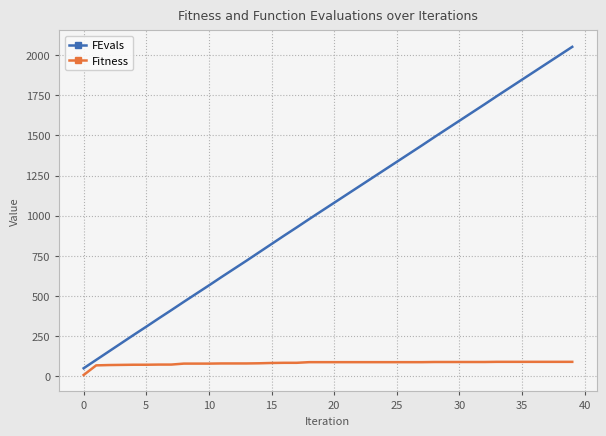

What is the difference between the second highest and second lowest values in the Fitness series?

22